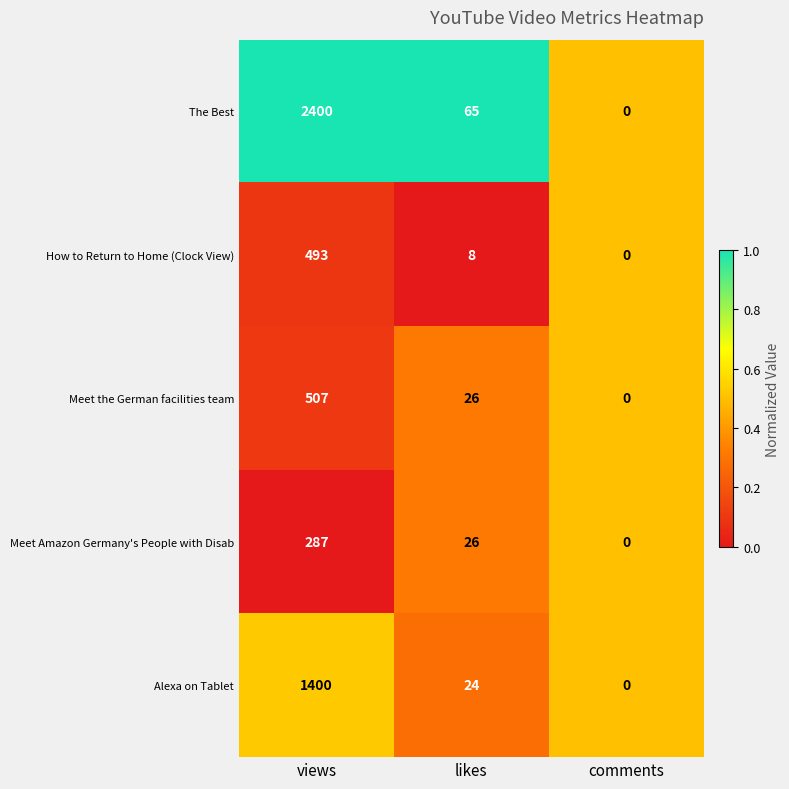

What is the maximum value shown in the chart?

2400